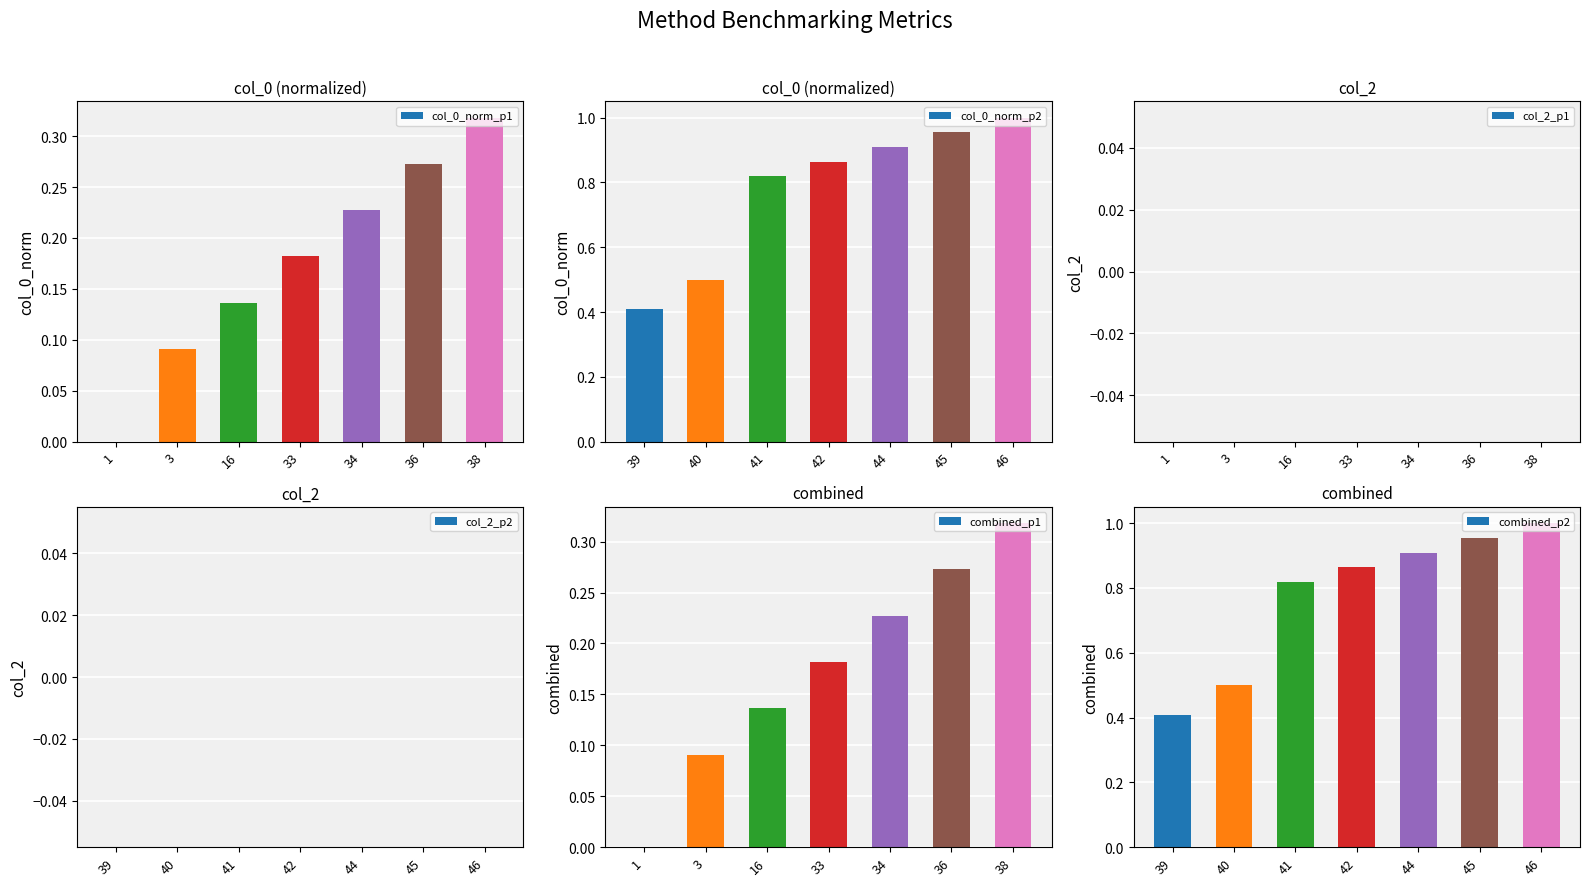

Reading left to right, what are all the values shown in this chart?

col_0_norm_p1: 0.0	0.1	0.1	0.2	0.2	0.3	0.3
col_0_norm_p2: 0.4	0.5	0.8	0.9	0.9	1.0	1.0
col_2_p1: 0.0	0.0	0.0	0.0	0.0	0.0	0.0
col_2_p2: 0.0	0.0	0.0	0.0	0.0	0.0	0.0
combined_p1: 0.0	0.1	0.1	0.2	0.2	0.3	0.3
combined_p2: 0.4	0.5	0.8	0.9	0.9	1.0	1.0